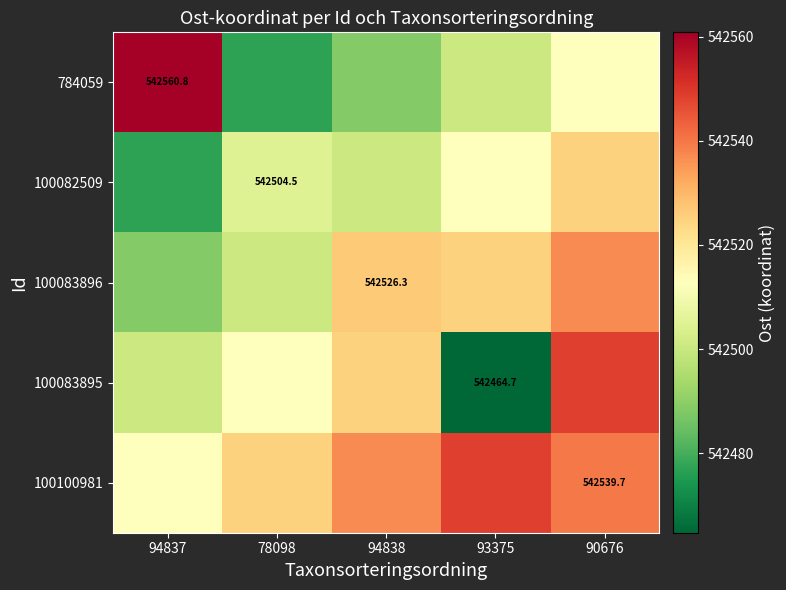

What is the maximum value shown in the chart?

542560.8